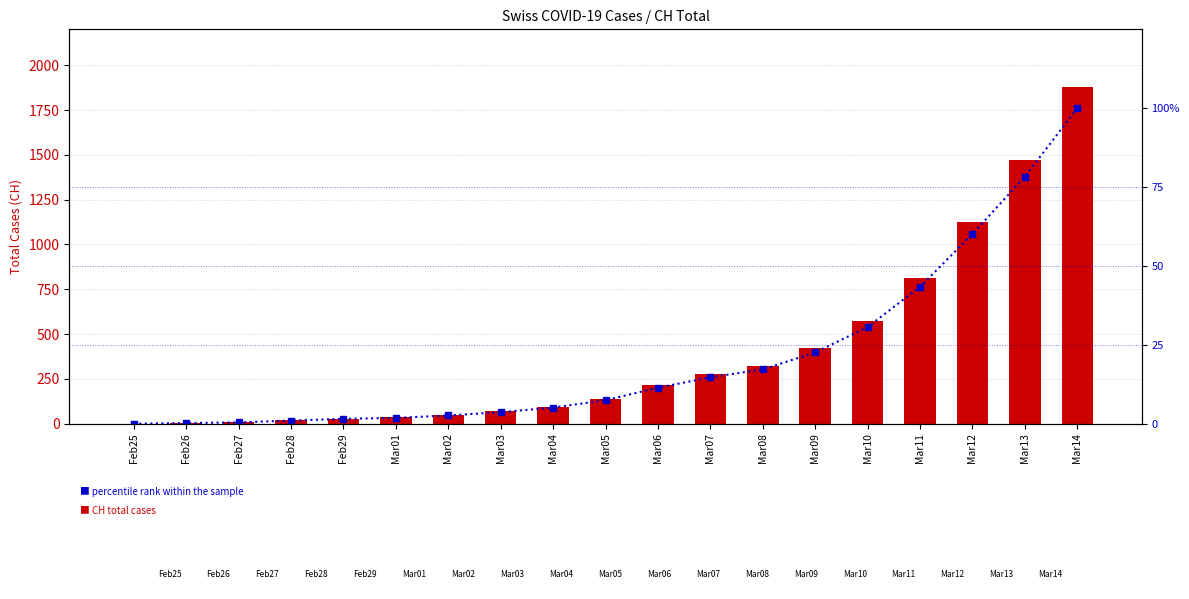

How many distinct data groups are displayed?

2